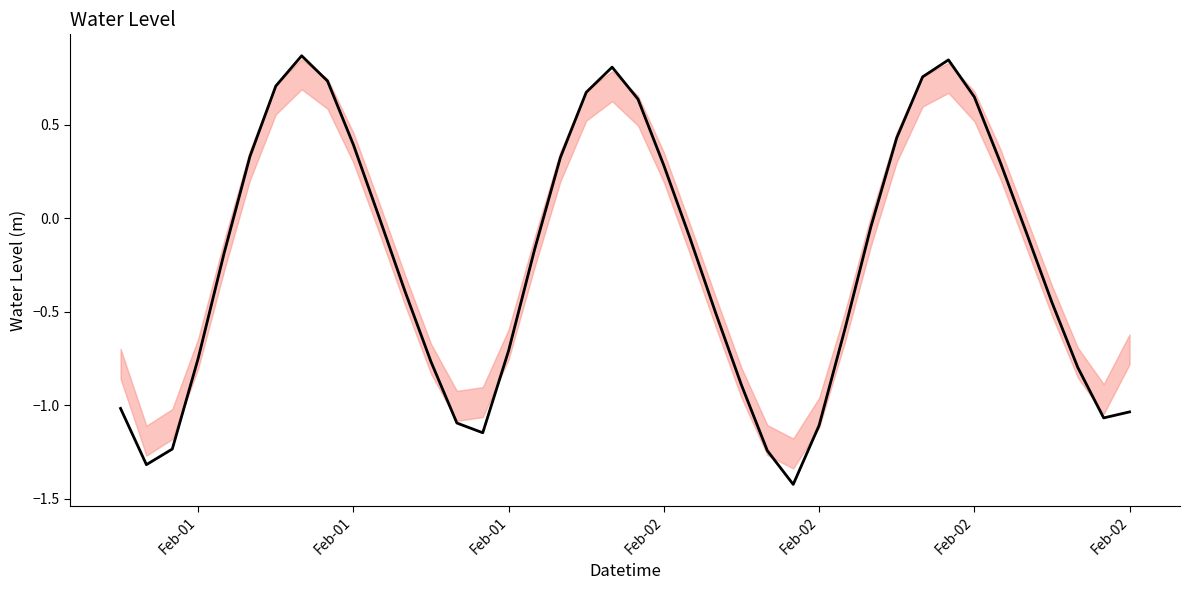

What is the smallest value displayed?

-1.4